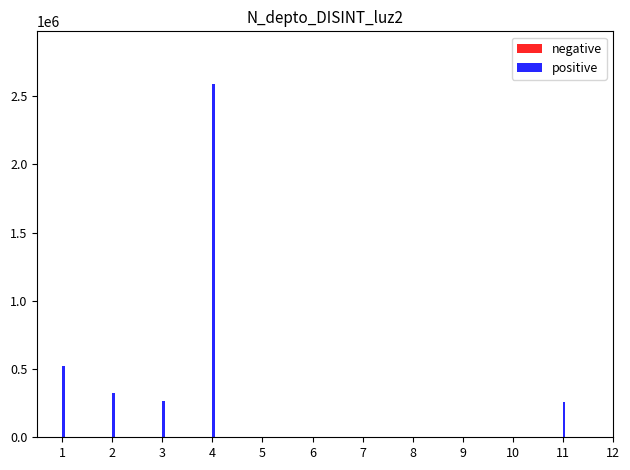

Between 3 and 4, which series saw the biggest shift?

positive